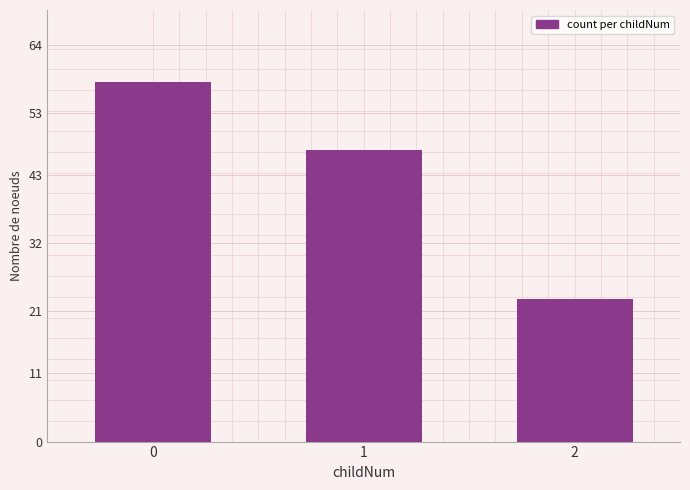

What is the value of the 1st bar from the left?

58